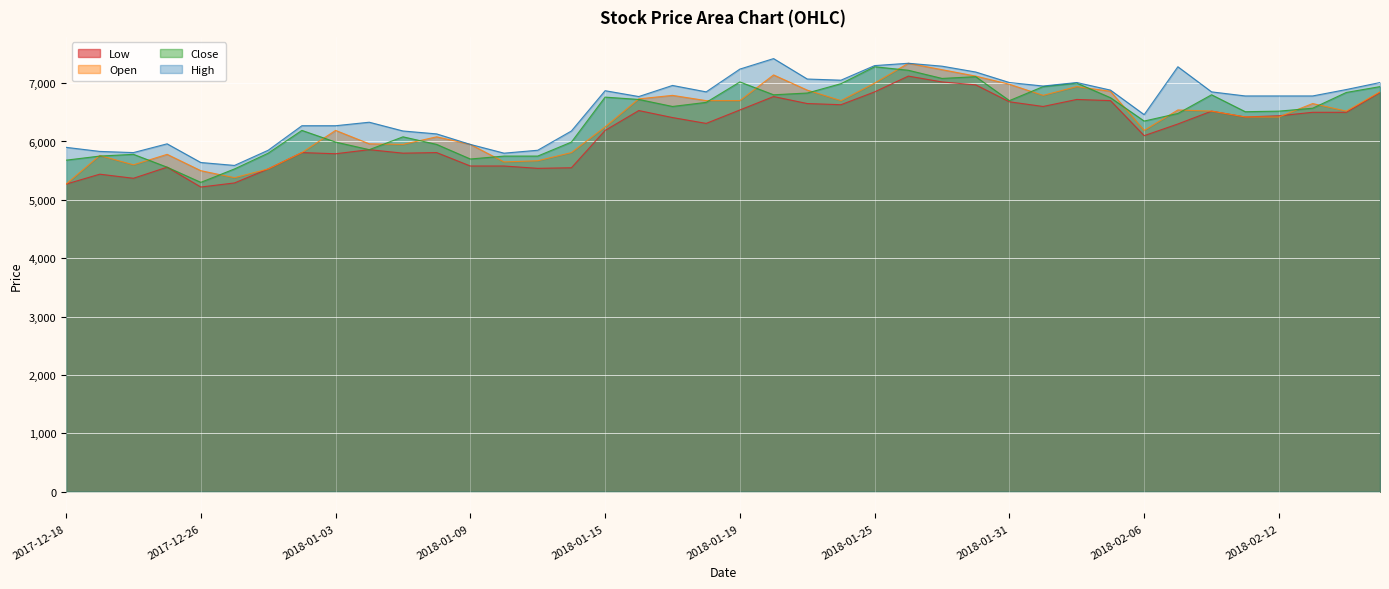

Does the chart display data point markers on the line(s)?

No